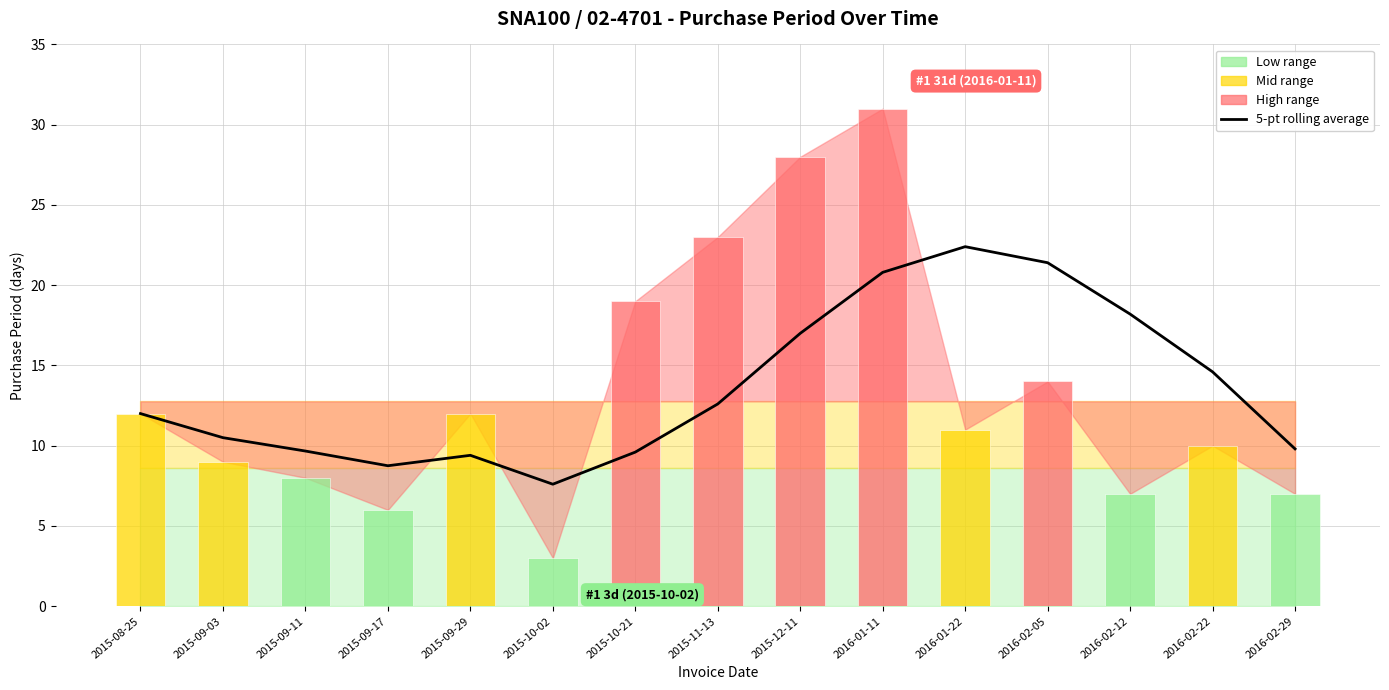

The chart shows a value of 8.8 at 2015-09-17. True or false?

True